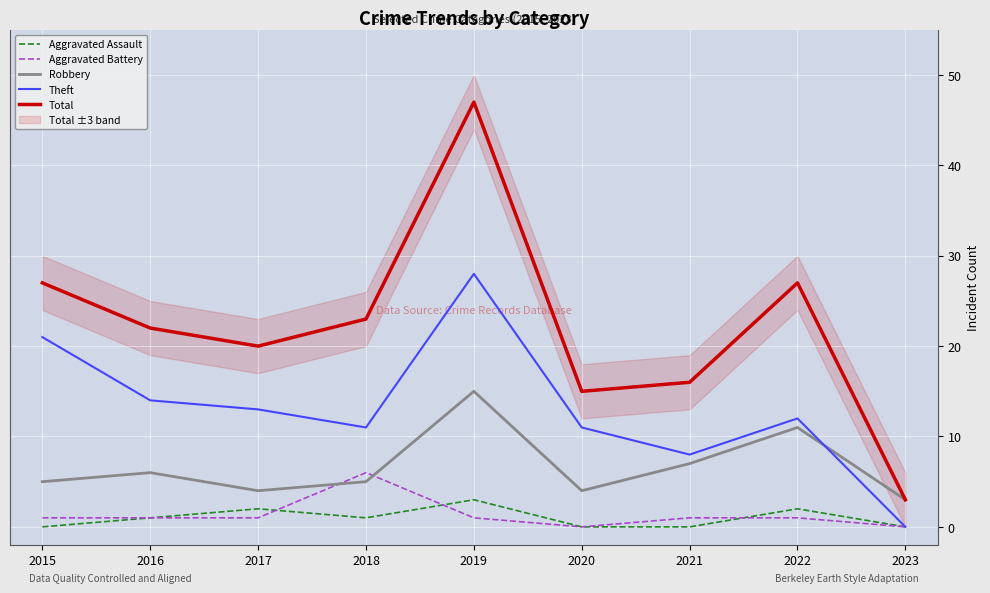

Is it true that Aggravated Assault equals 3 at 2019?

True